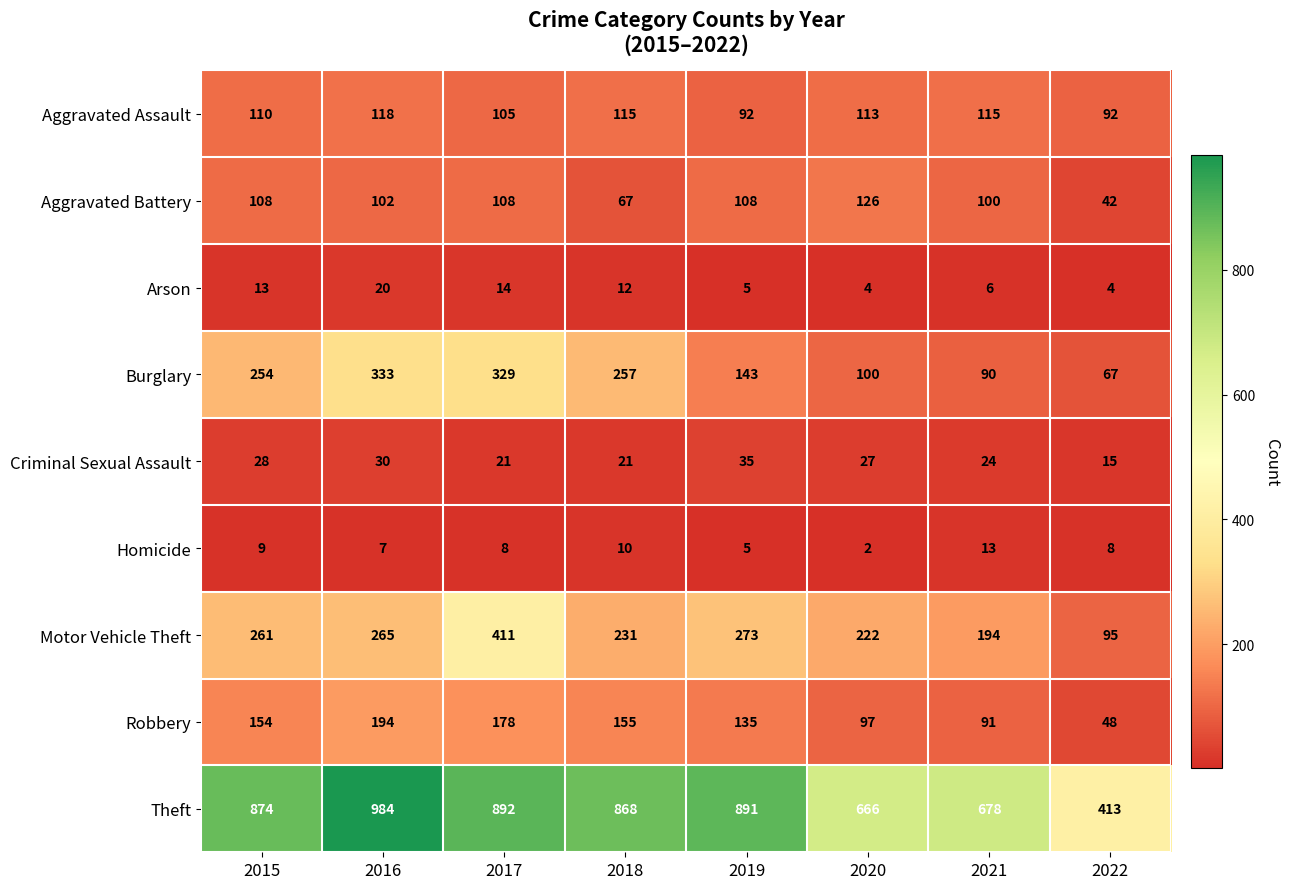

At which category does the chart reach its minimum across all series?

2020